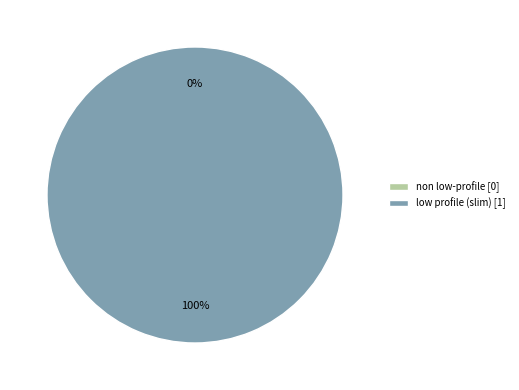

To the nearest percent, what is the combined percentage of non low-profile and low profile (slim)?

100%